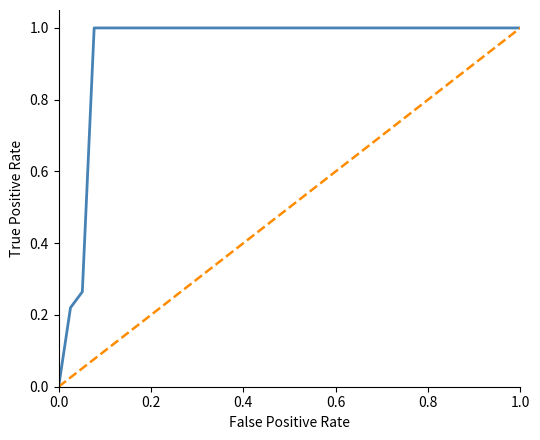

True or false: the data has more than 2 interior local peaks.

False